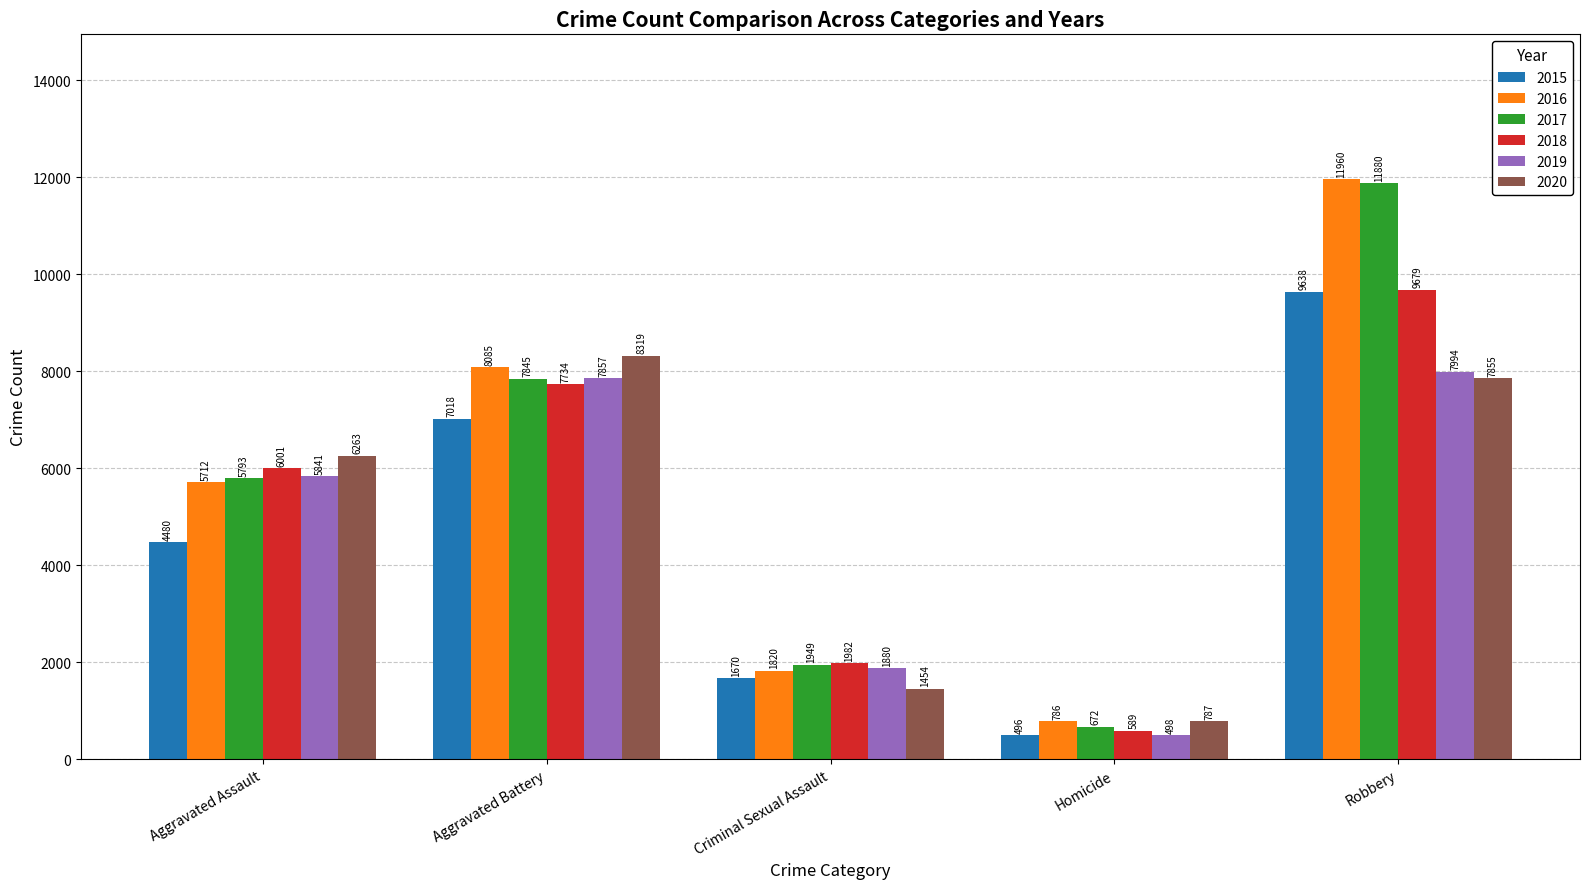

Does the chart contain any negative values?

No